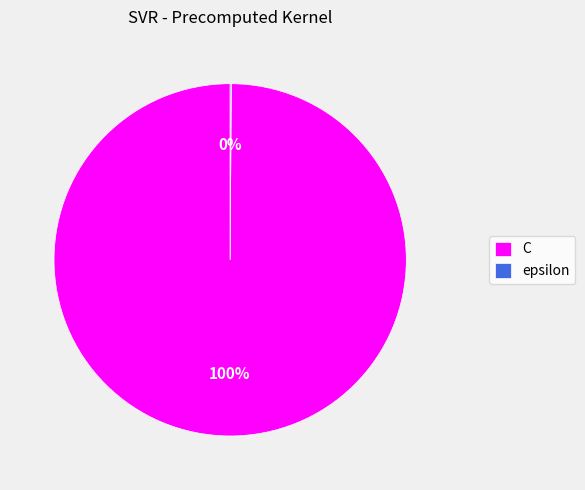

The C slice represents 100% of the pie. True or false?

True